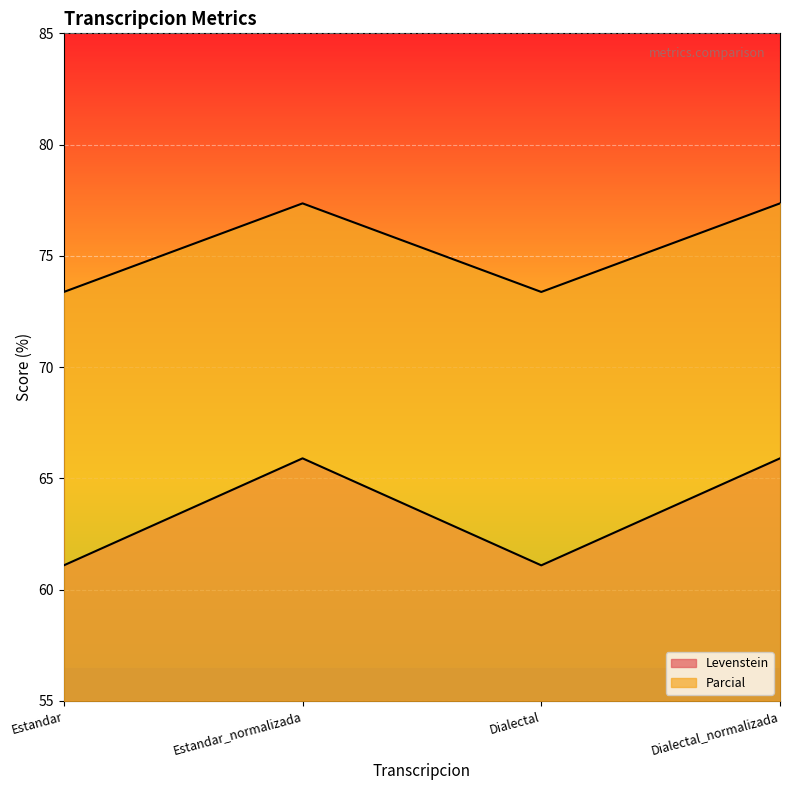

Which category has the lowest value in the Levenstein series?

Estandar